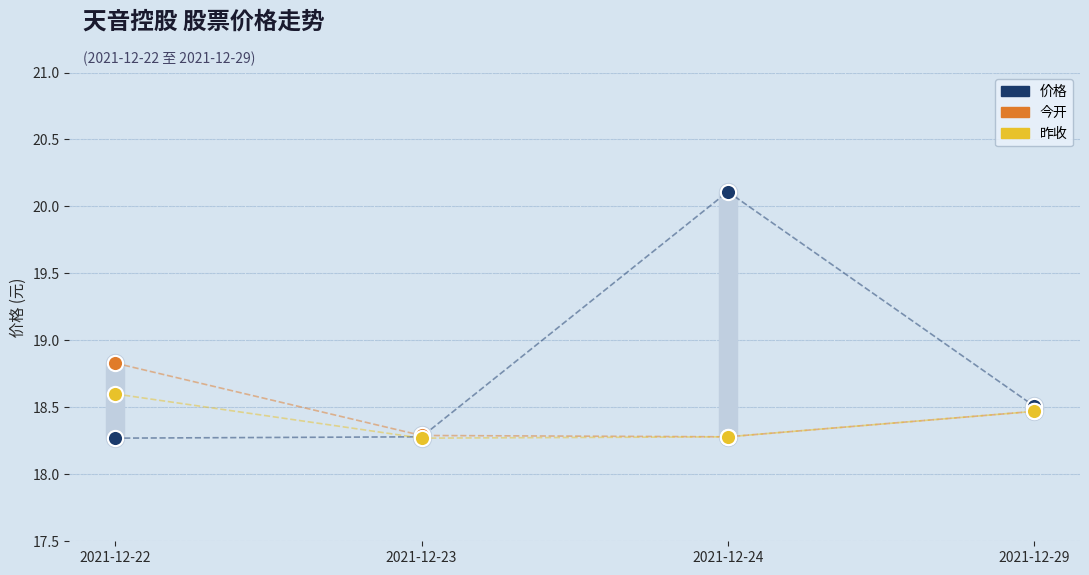

Across all series, what Y value is closest to 19?

18.8